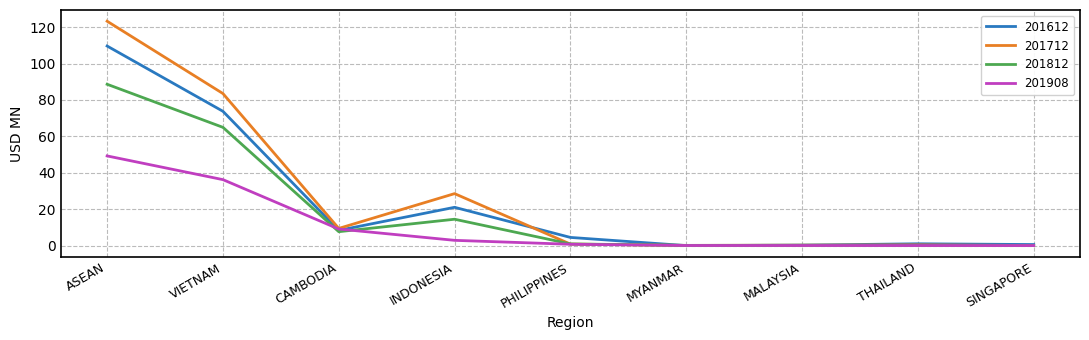

What value does the 201612 series have at SINGAPORE?

0.6